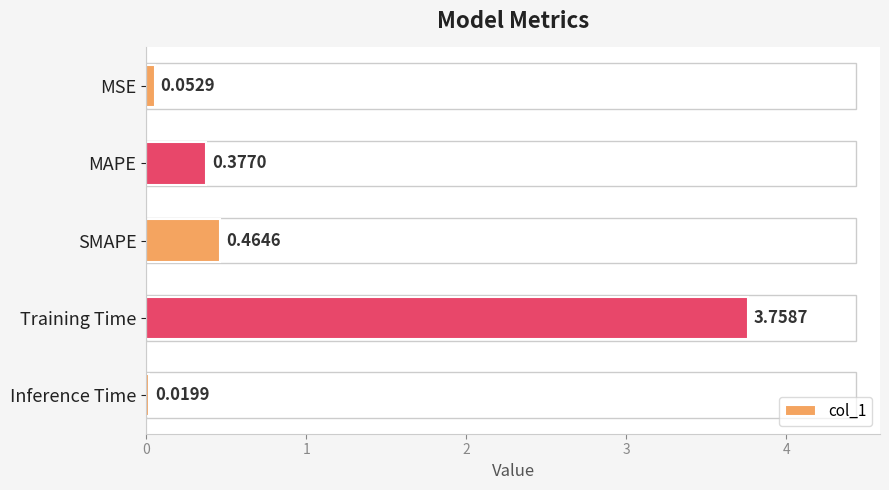

List the labels in order of value, largest first.

Training Time, SMAPE, MAPE, MSE, Inference Time